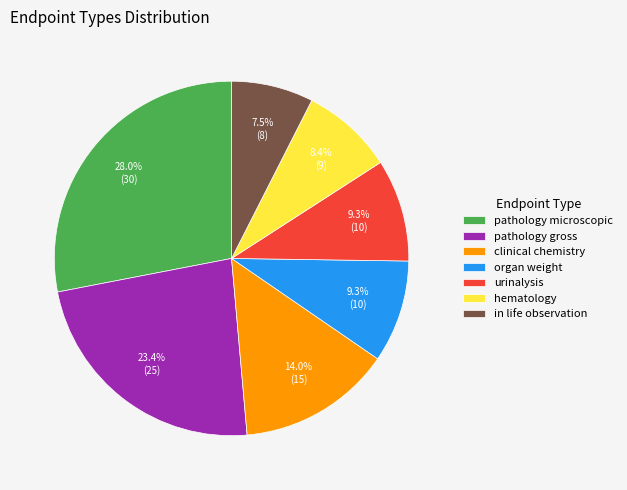

What is the largest slice in the pie chart?

pathology microscopic